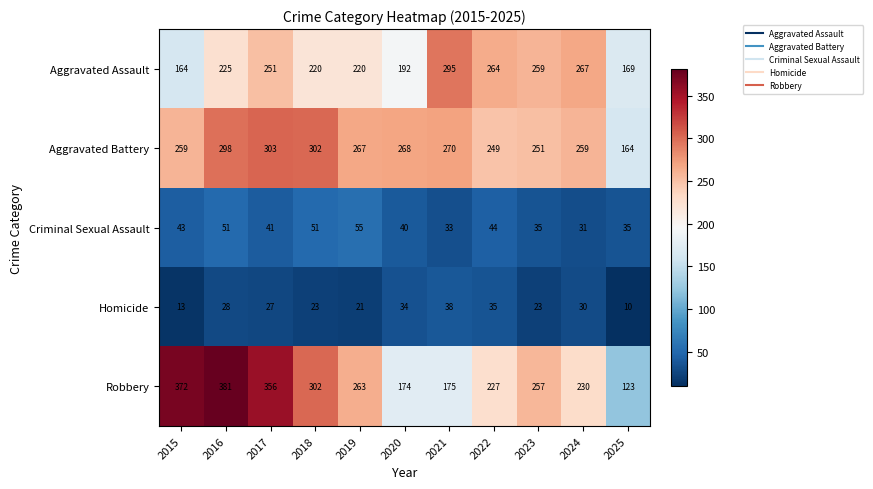

What is the minimum value for Criminal Sexual Assault?

31